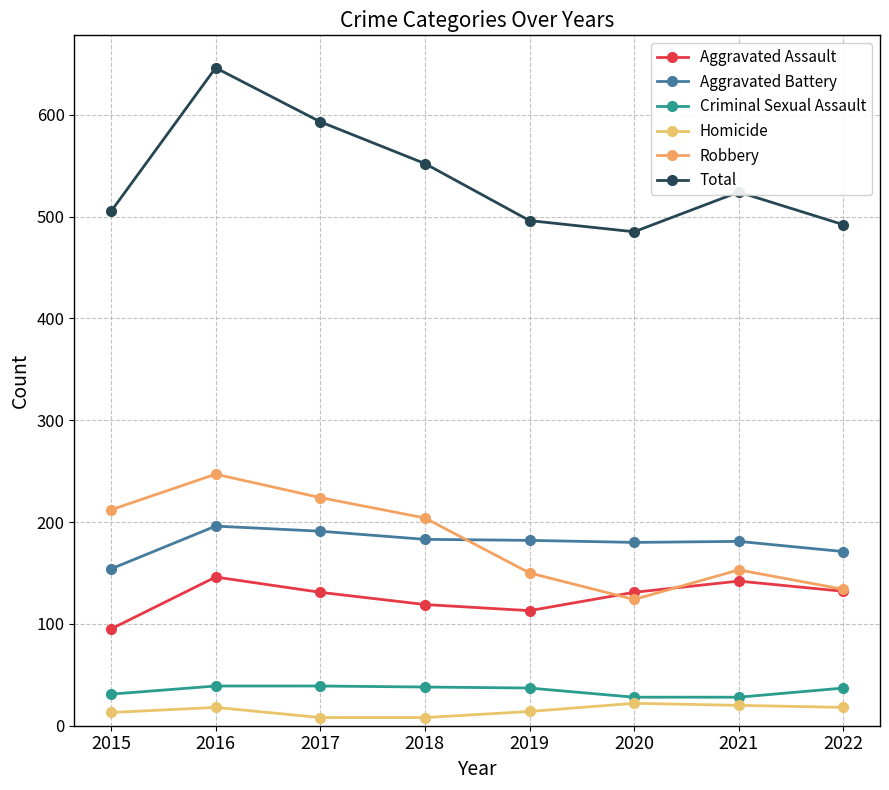

What is the value of the Total point at the 7th from the left?

524